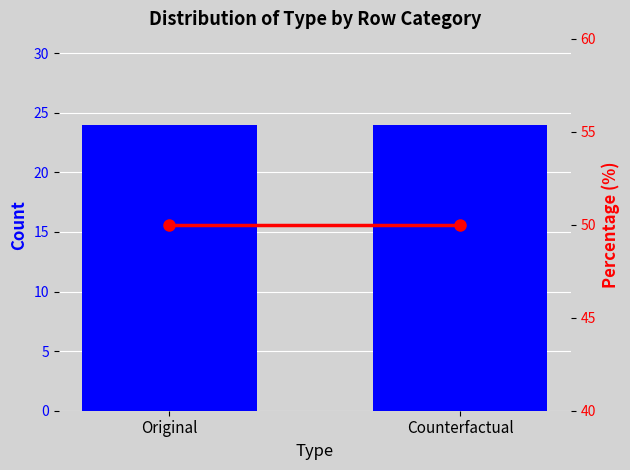

Which series has the largest range (max minus min)?

Count